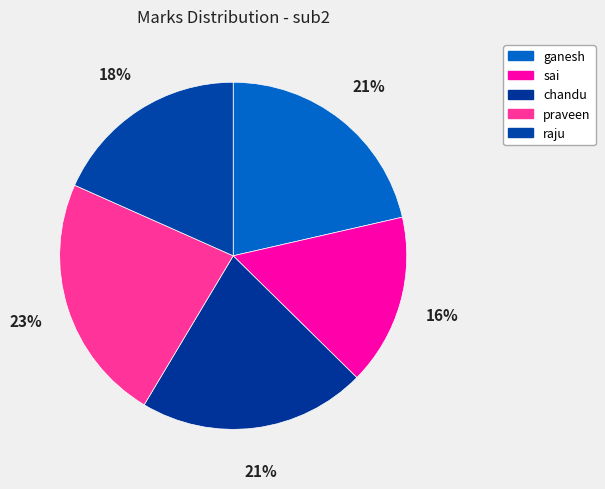

Is there any slice that represents more than half of the pie?

No